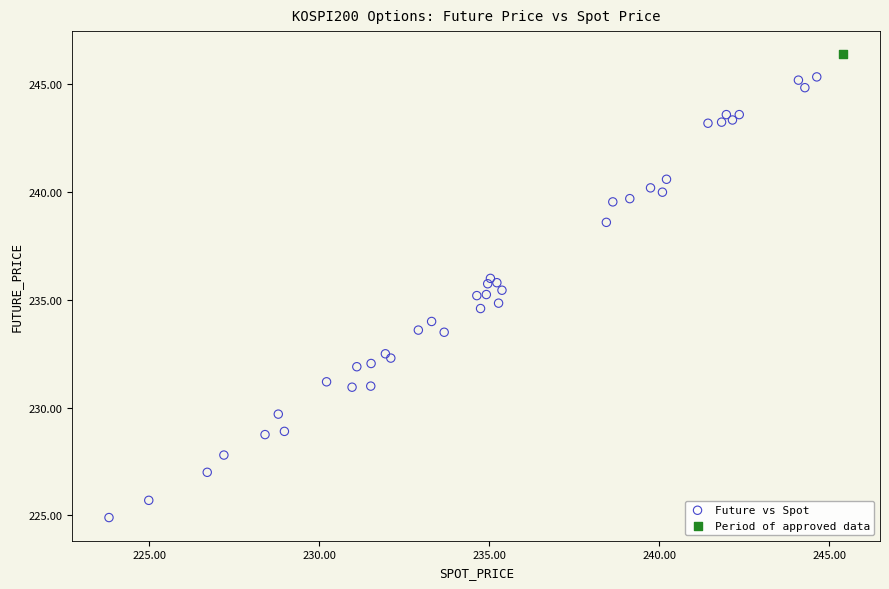

What are all the series names shown in the legend?

Future vs Spot, Period of approved data